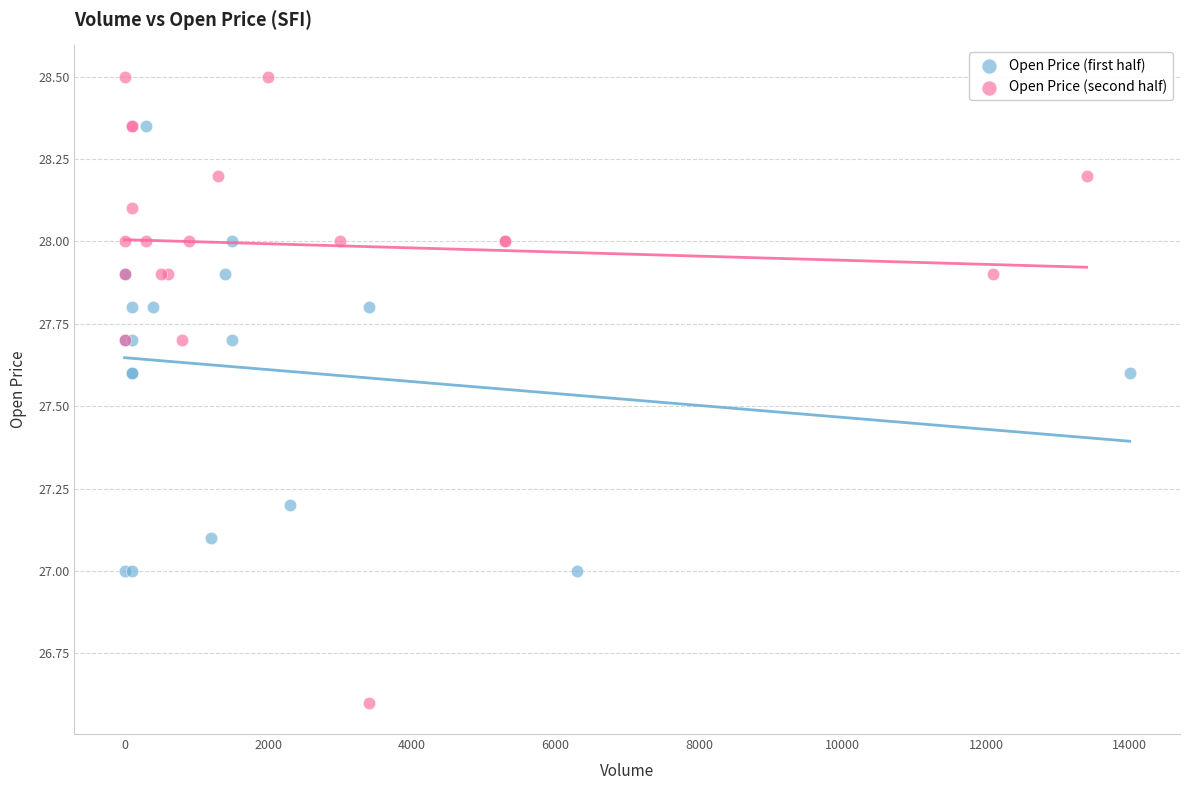

Which series contains the lowest Y value?

Open Price (second half)